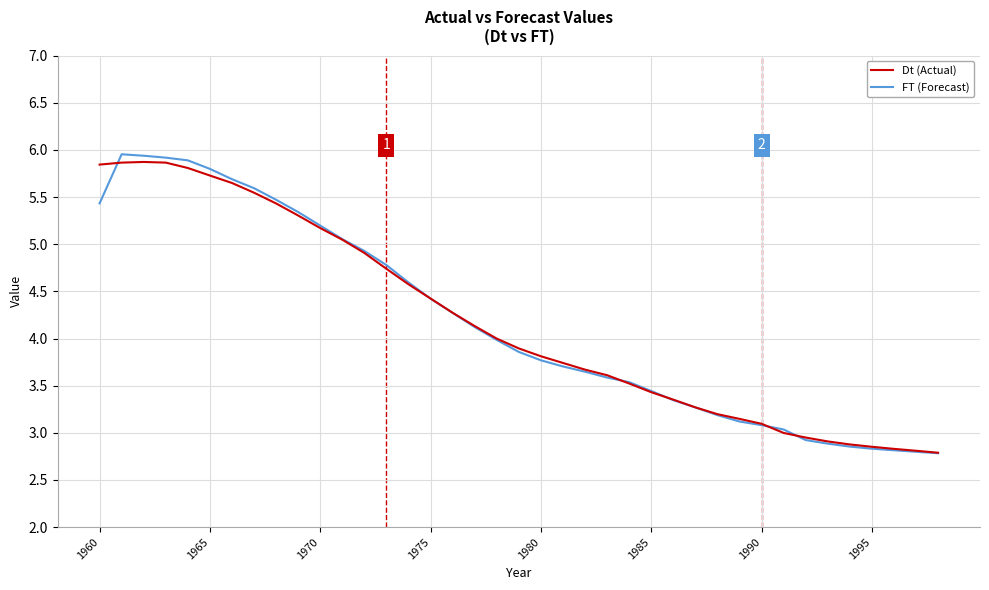

What is the minimum value shown in the chart?

2.8